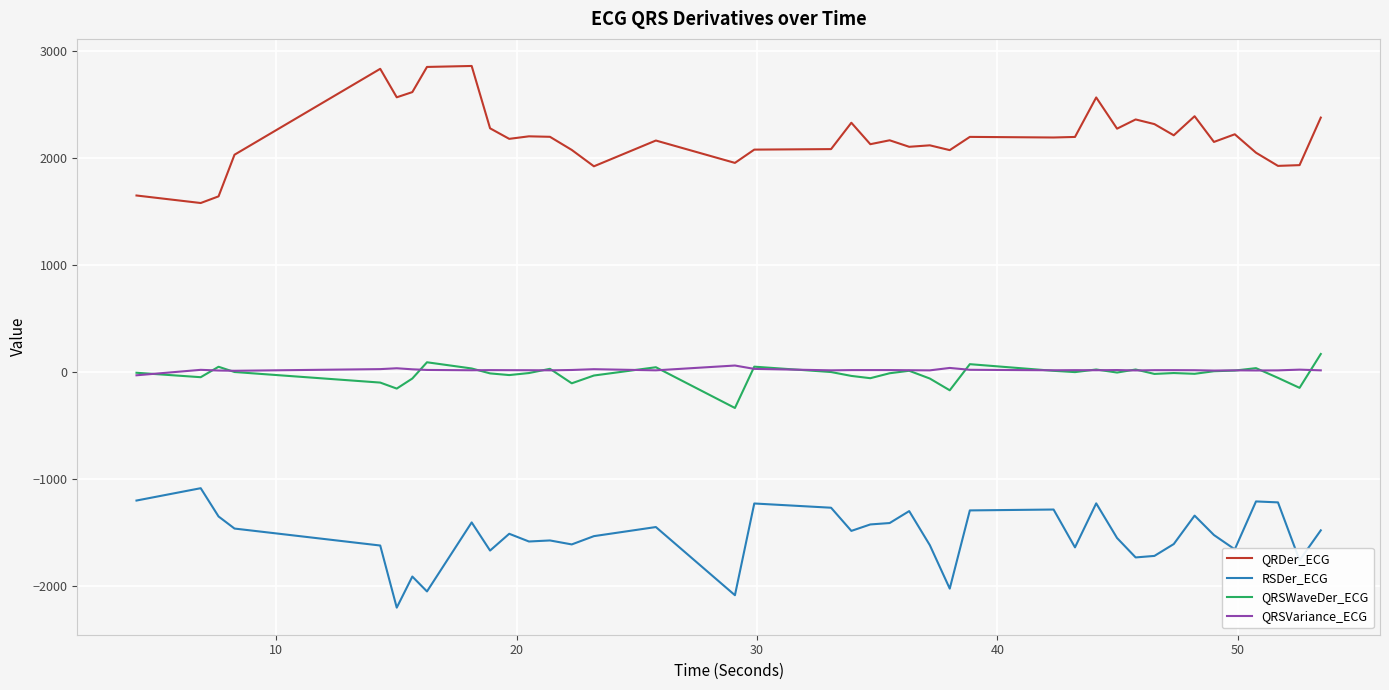

What is the minimum value for QRSWaveDer_ECG?

-333.7